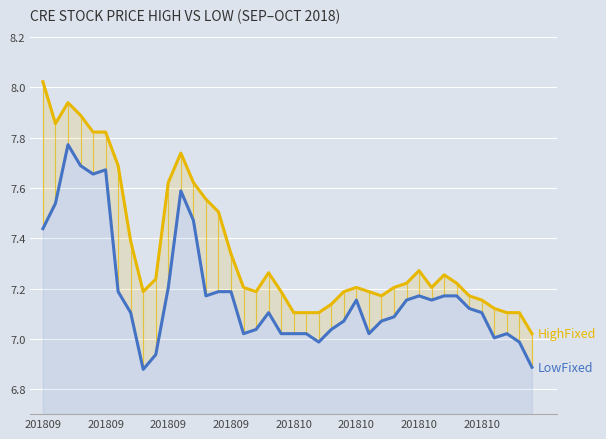

The HighFixed series shows 10.7 at 26. True or false?

False